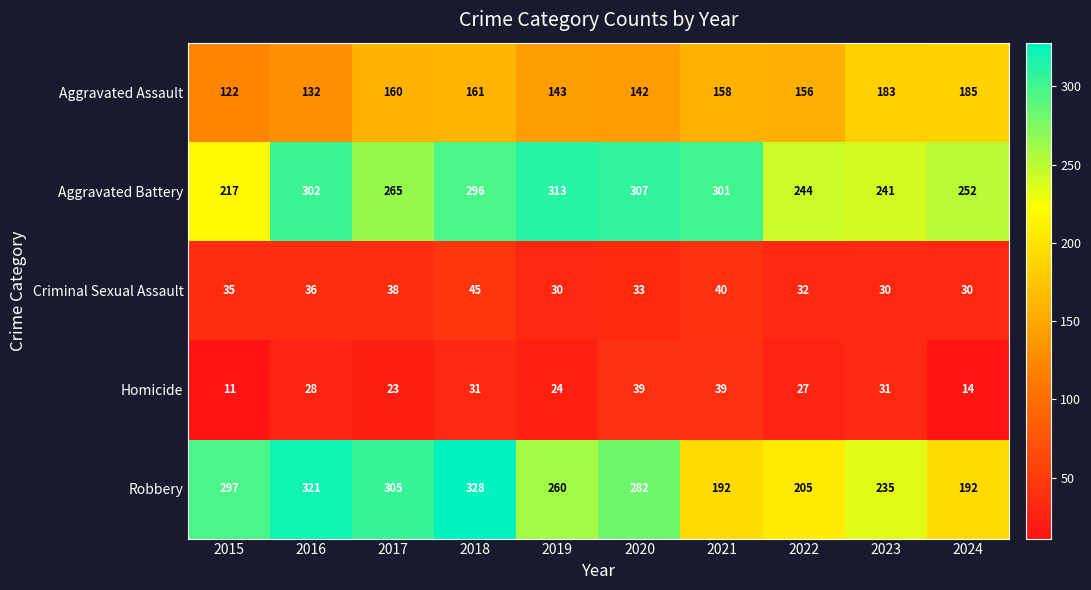

How many data points in Homicide are less than 28?

5